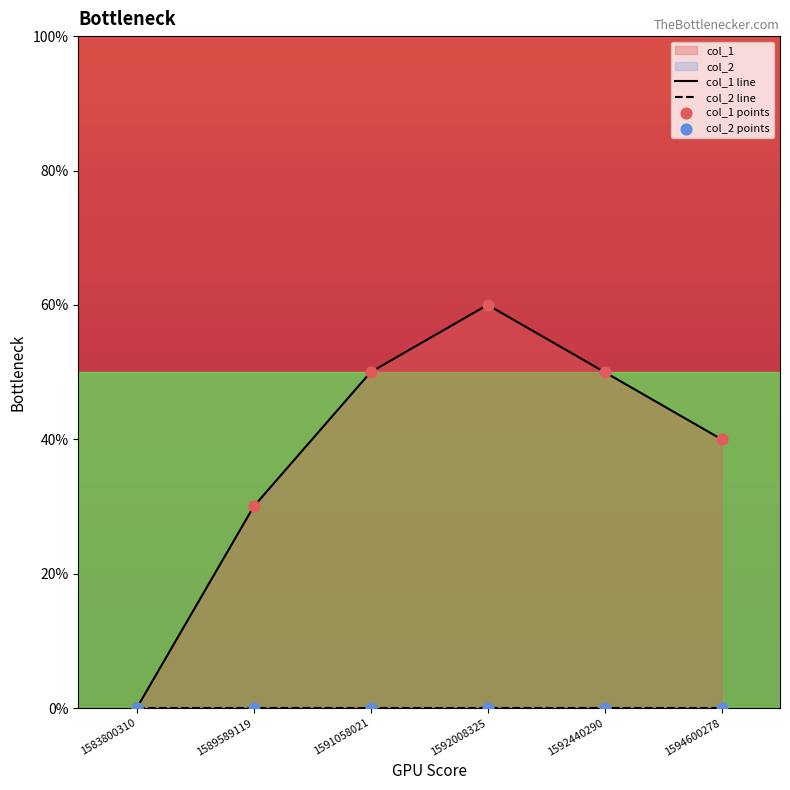

Between 1592008325 and 1589589119, which is larger?

1592008325